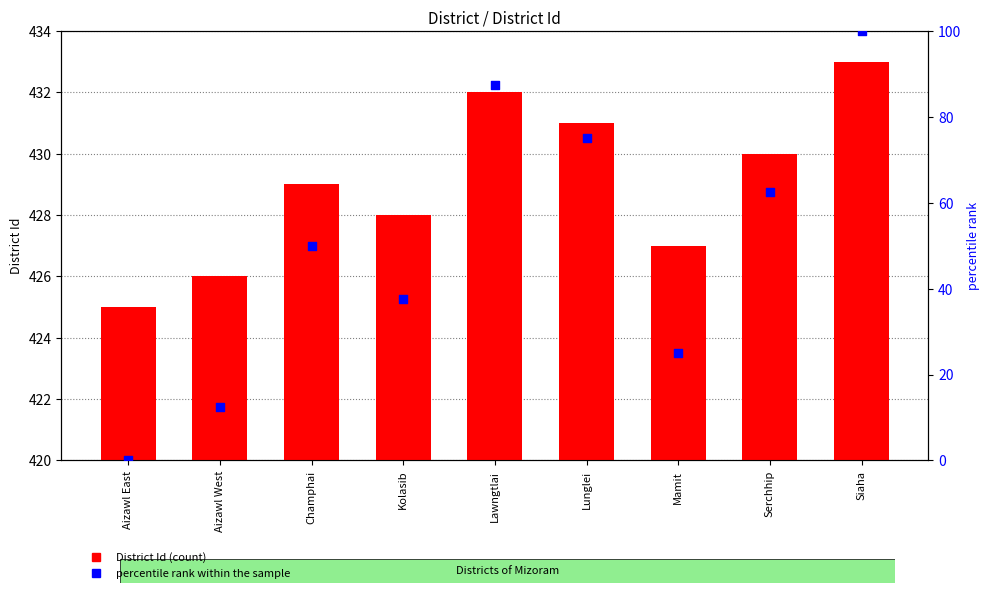

Which series reaches the maximum Y coordinate?

District Id